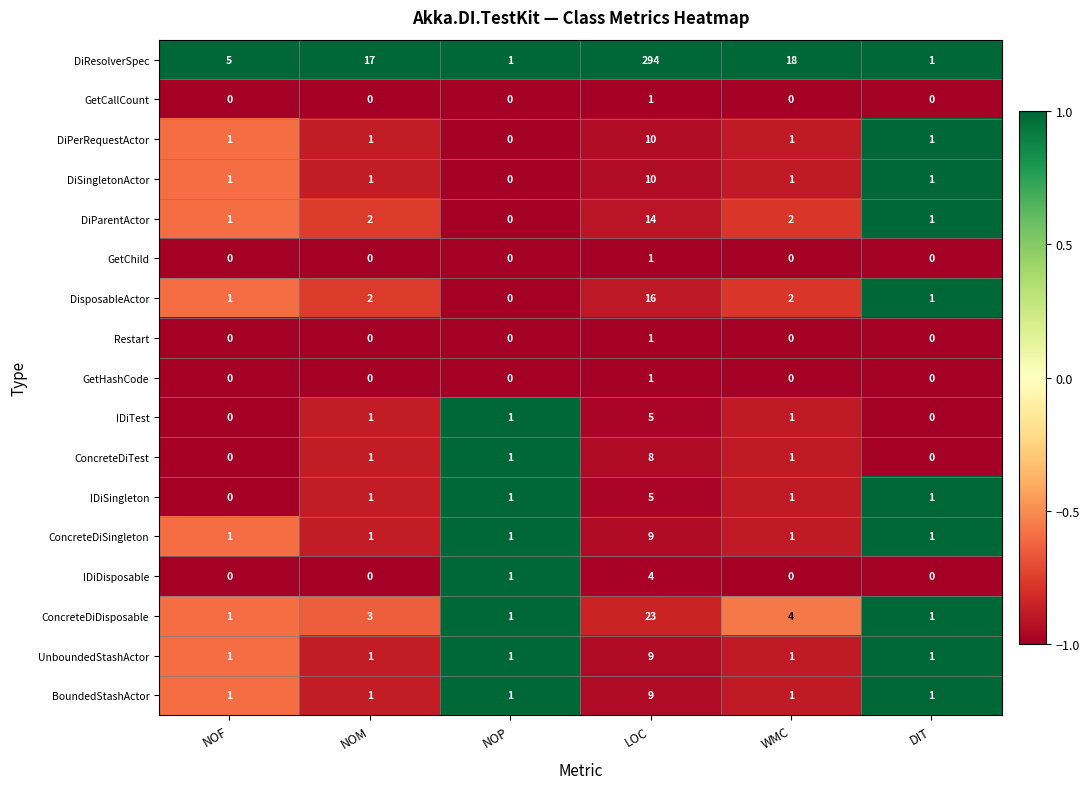

Which series has the widest spread of values?

DiResolverSpec